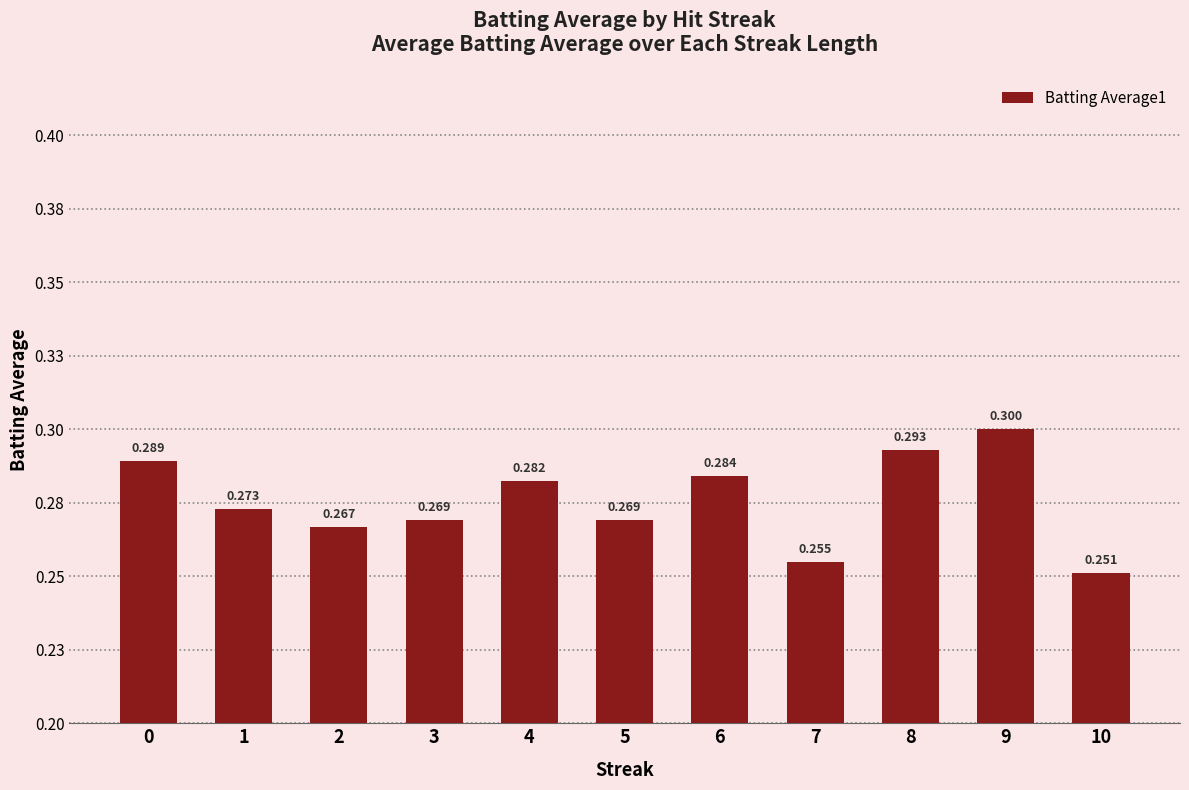

Does the chart contain stacked bars?

No